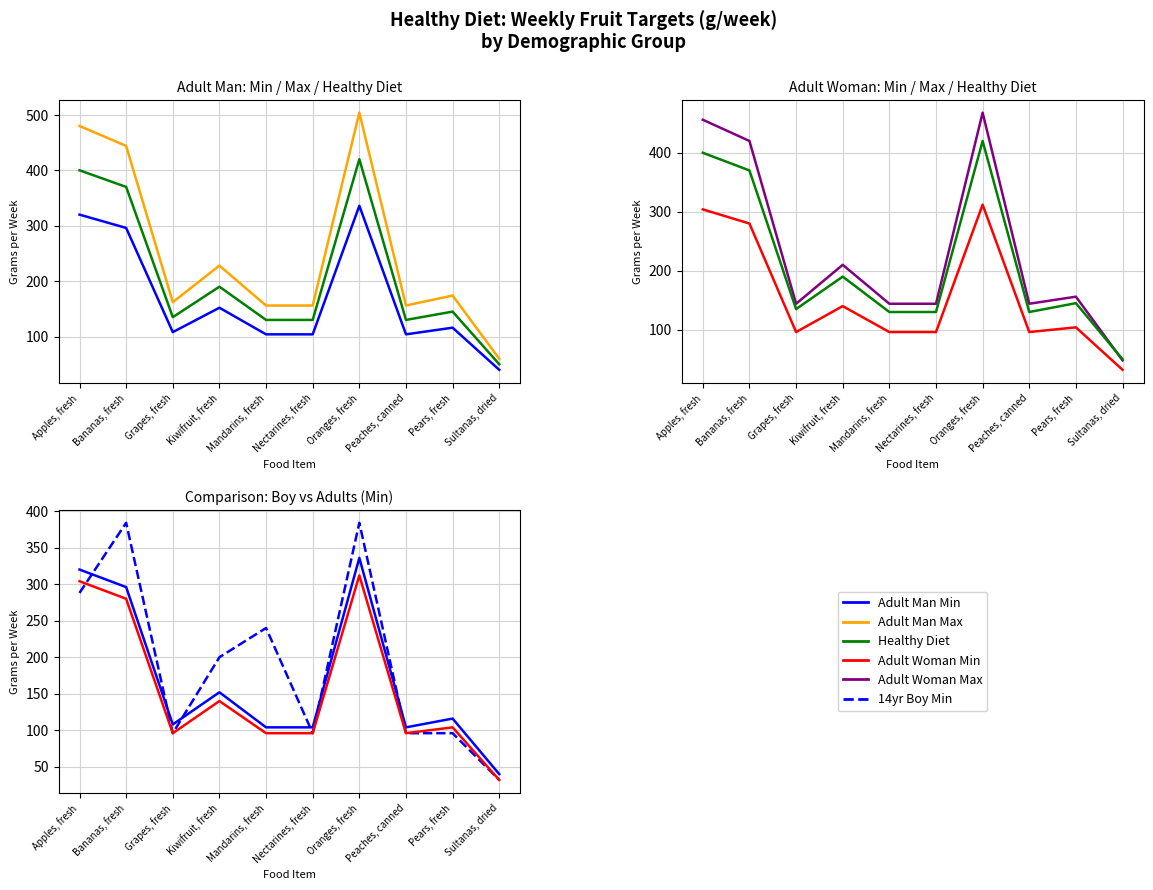

Is it true that Adult Man Min equals 116 at Pears, fresh?

True